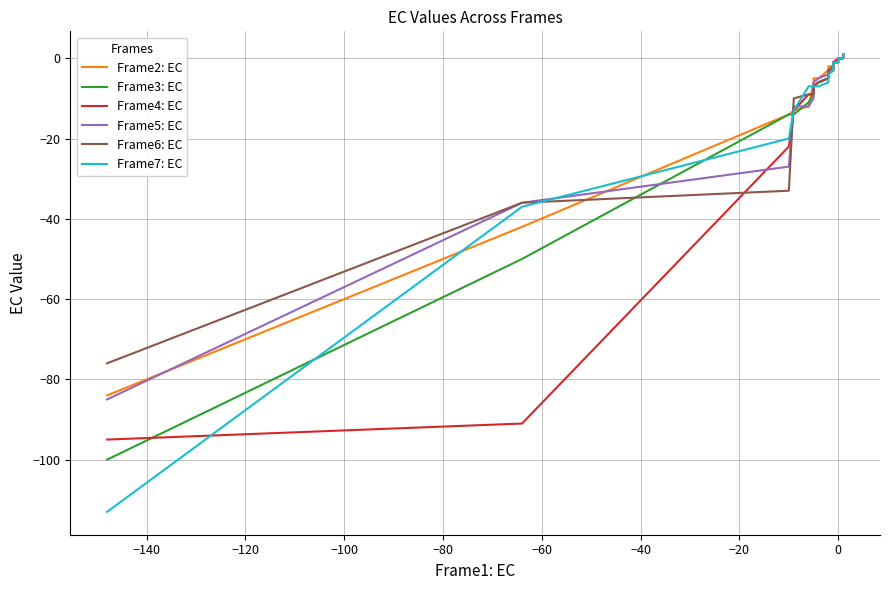

True or false: Frame5: EC has a value of -8 at −20.

False